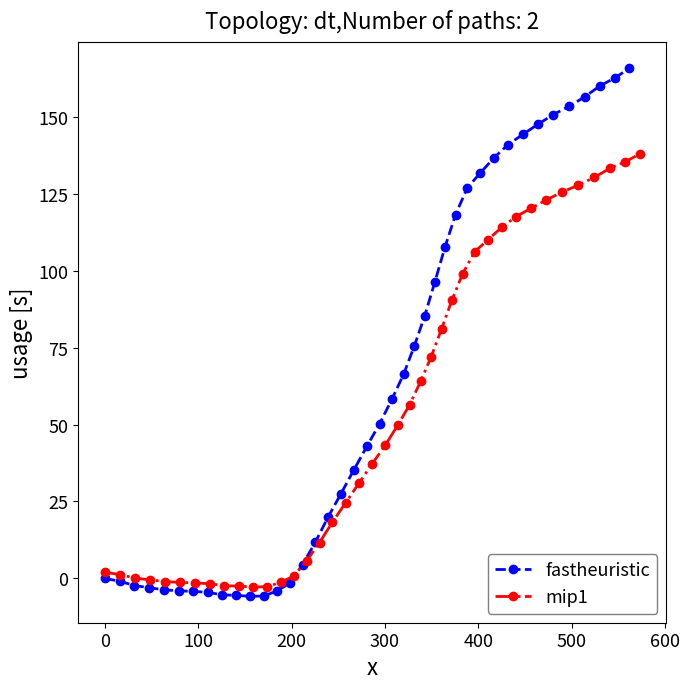

What is the lowest value of the fastheuristic series?

-5.8